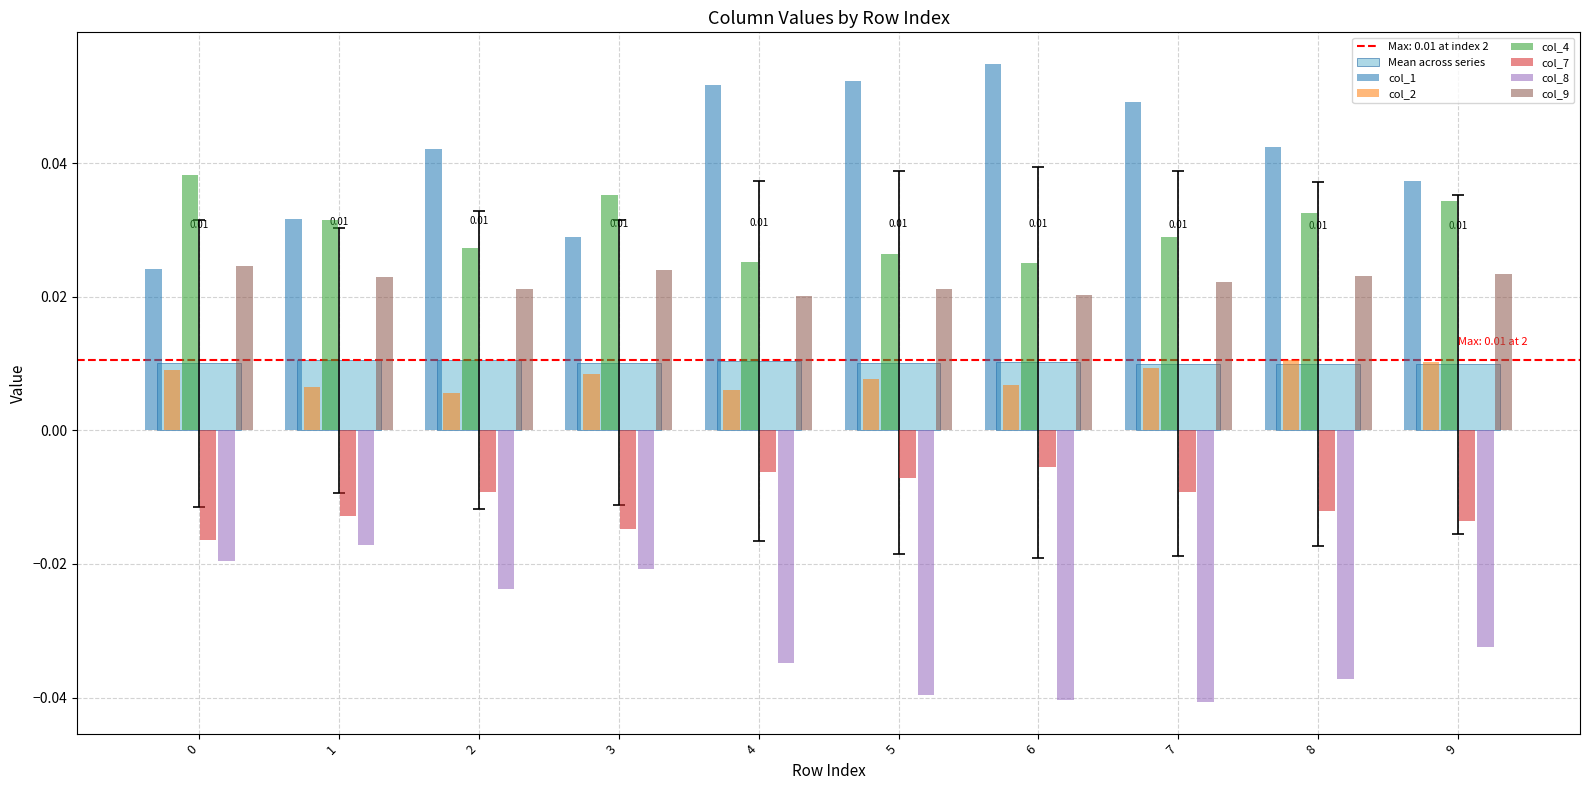

Rank the series at 2 from highest to lowest value.

col_1, col_4, col_9, Mean across series, col_2, col_7, col_8